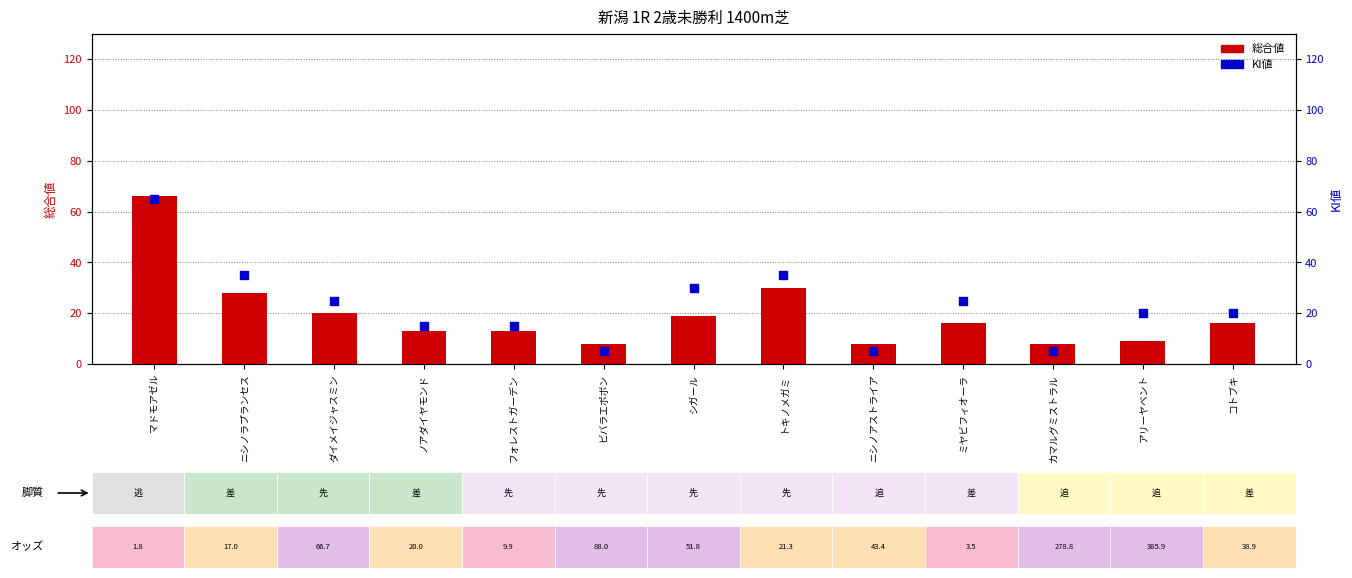

Which series has the largest total across all categories?

KI値